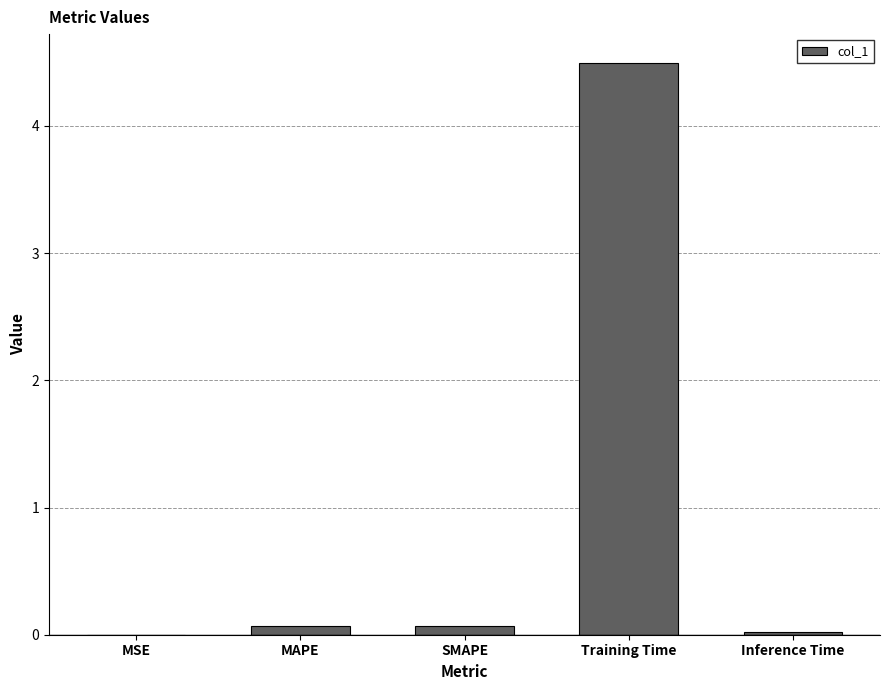

Which label corresponds to the largest value in the chart?

Training Time